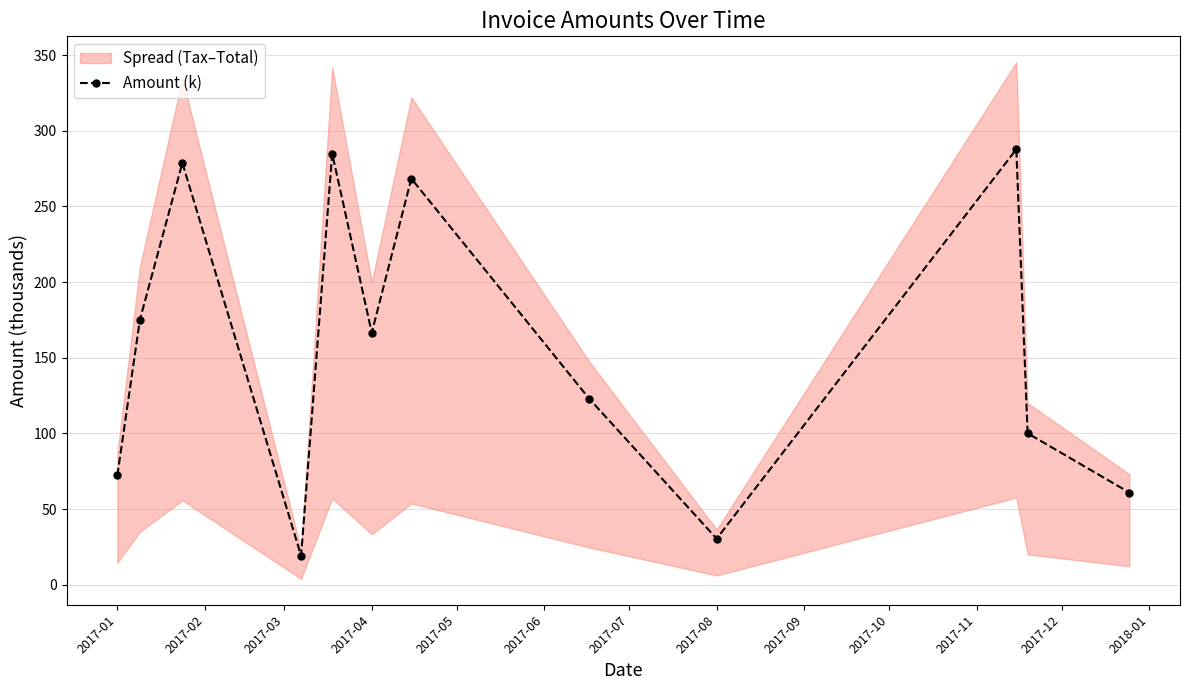

What is the difference between the maximum and minimum values?

268.7